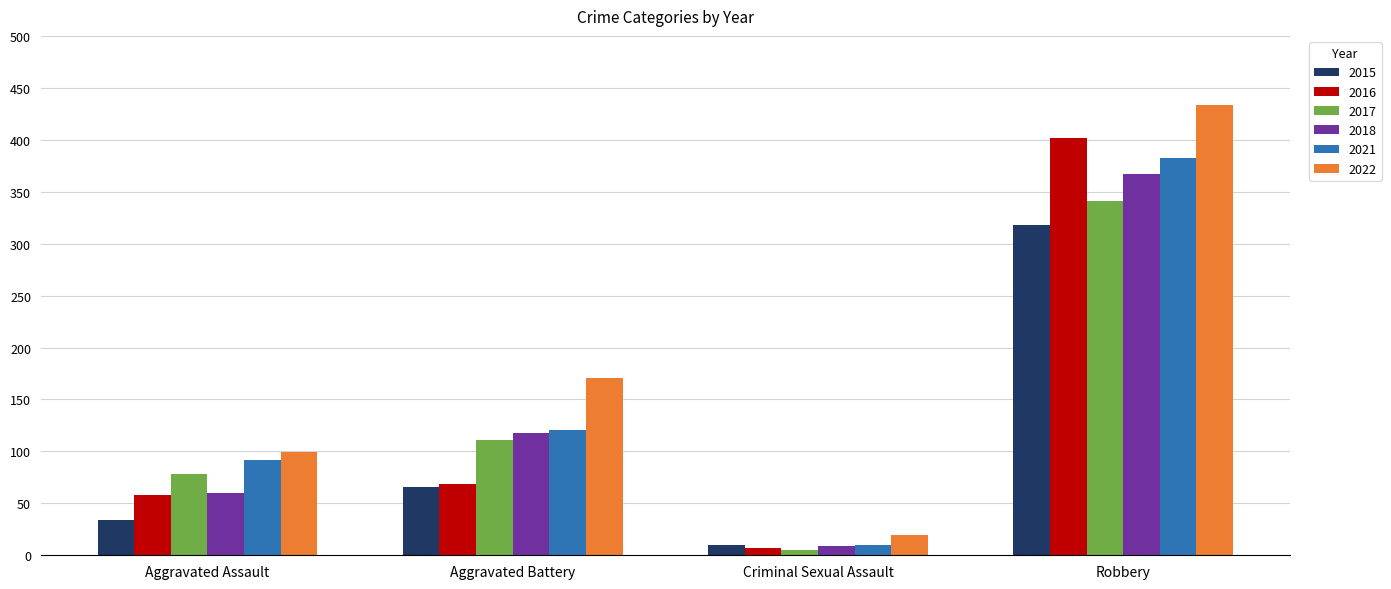

How many groups of bars are there?

4